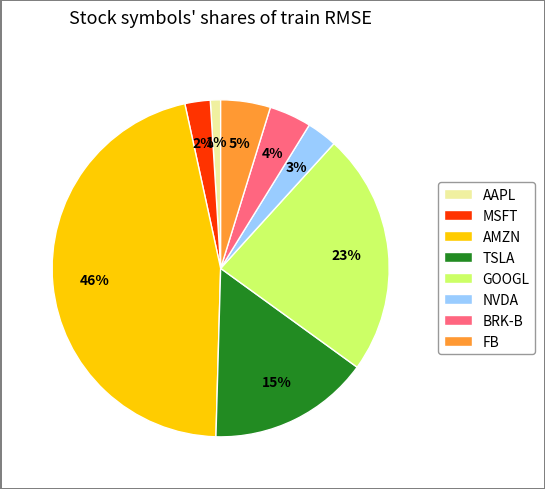

How many slices are in this pie chart?

8